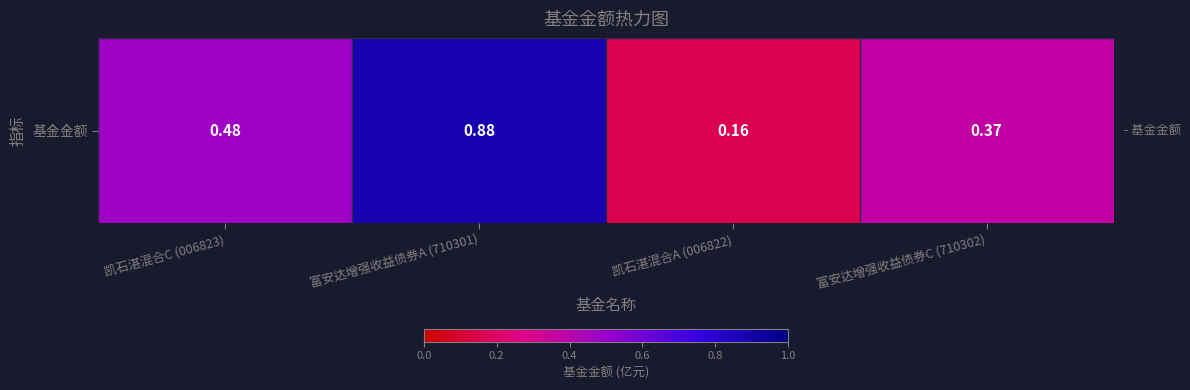

Which label corresponds to the smallest value in the chart?

凯石湛混合A (006822)